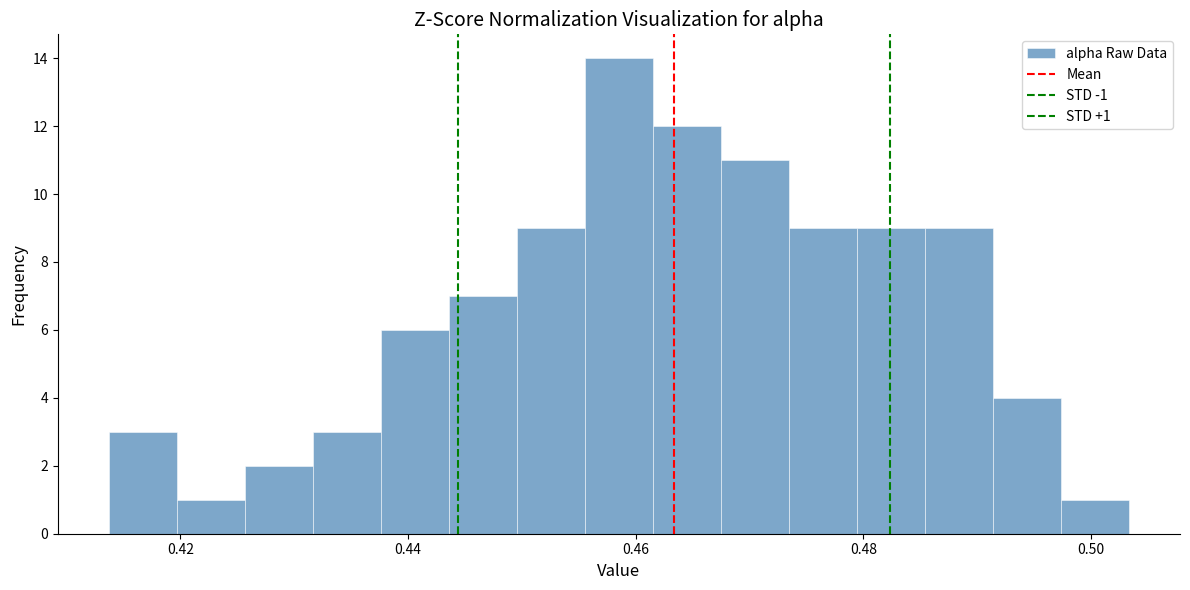

Read against the x-axis, roughly where is the centre of the tallest bar?

0.458